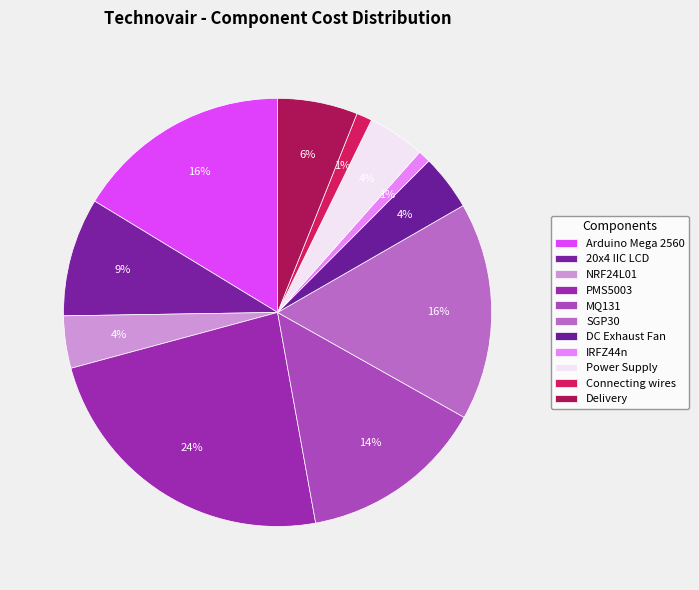

Is there any slice that represents more than half of the pie?

No